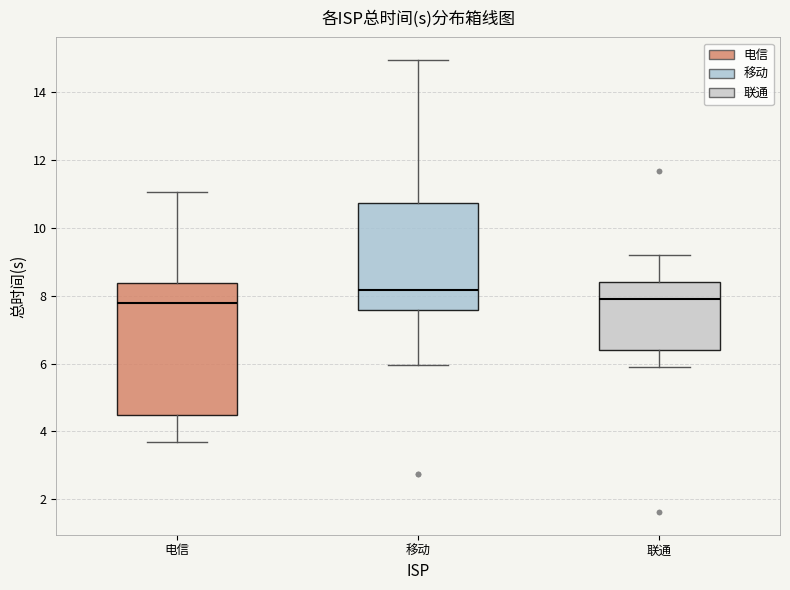

Reading left to right, transcribe this box plot: for each box, give where its median line is, the range the box spans, and where its two whiskers end, as read against the y-axis. The values are not printed on the chart, so give them approximately, as read against the axis.

电信: median 7.8, box 4.4 to 8.4, whiskers 3.6 to 11.0
移动: median 8.2, box 7.6 to 10.8, whiskers 6.0 to 15.0
联通: median 8.0, box 6.4 to 8.4, whiskers 5.8 to 9.2